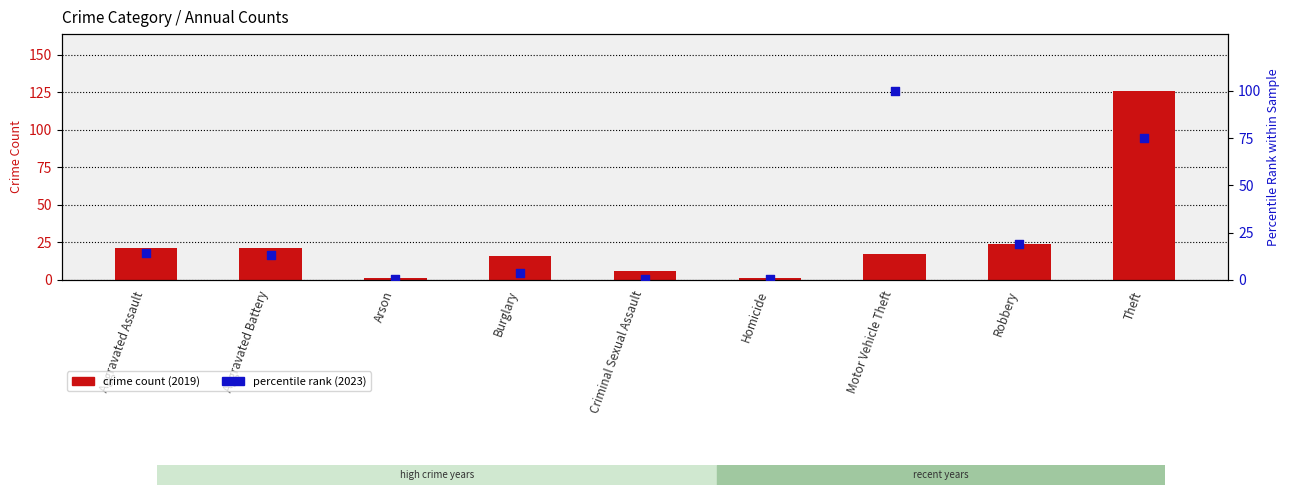

Is the value of crime count (2019) at Arson greater than the value of percentile rank (2023) at Criminal Sexual Assault?

Yes